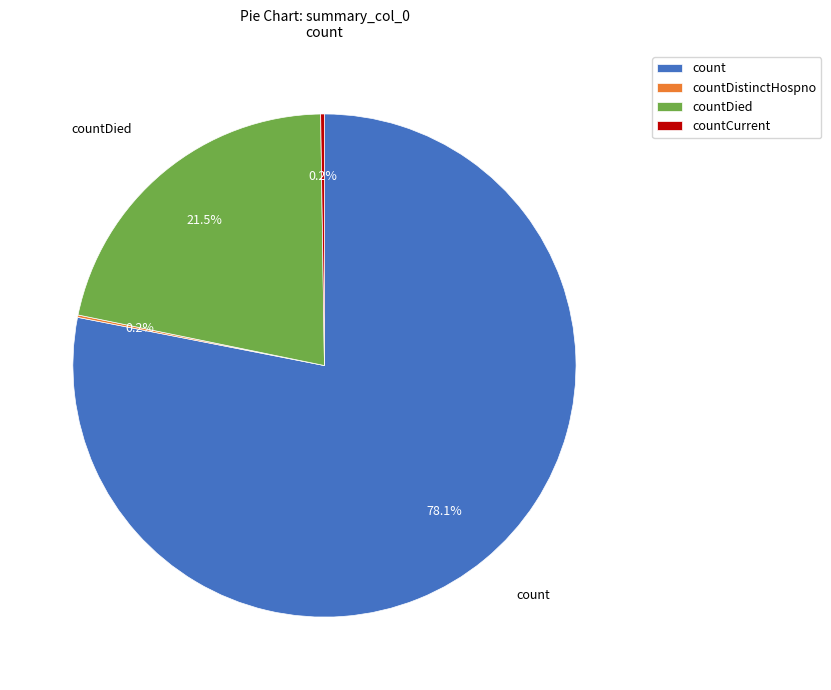

What percentage is the count slice, to the nearest percent?

78%